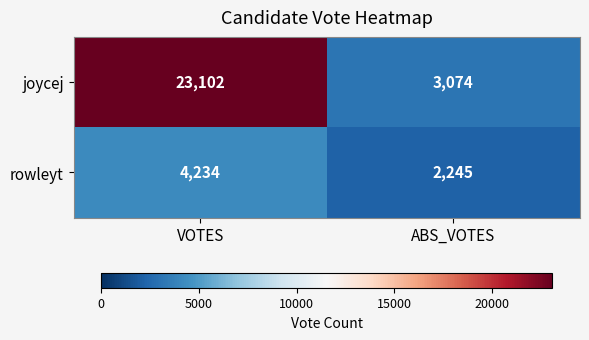

How many values in the rowleyt series are below 4234?

1